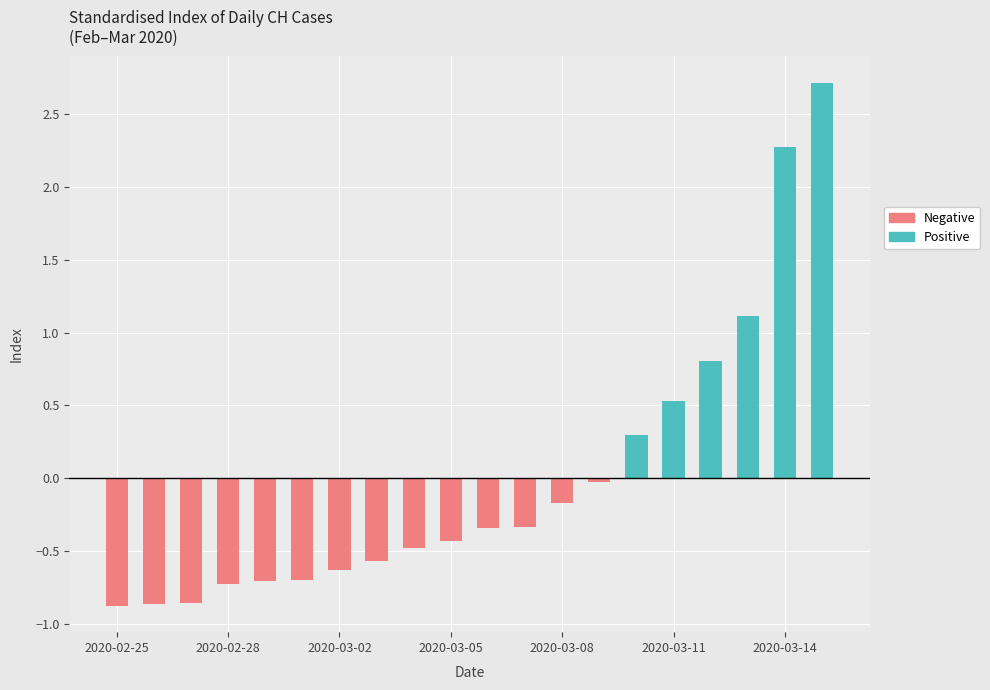

Are the bars horizontal?

No